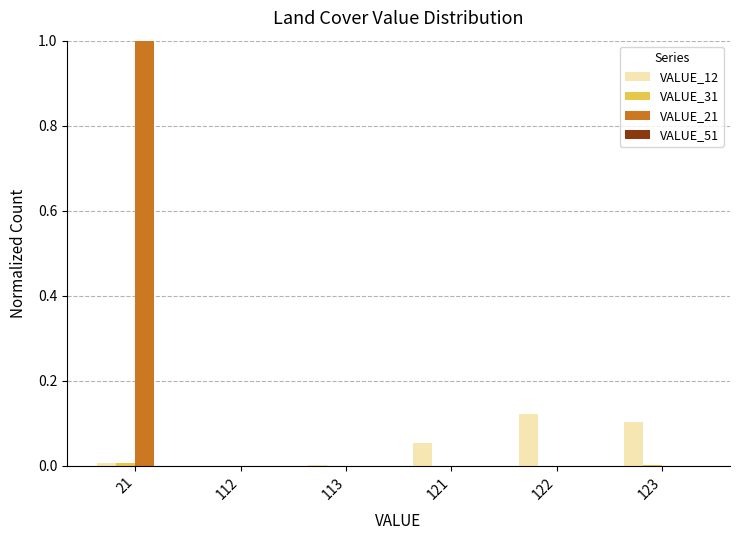

Are the bars grouped side by side (vs. stacked)?

Yes